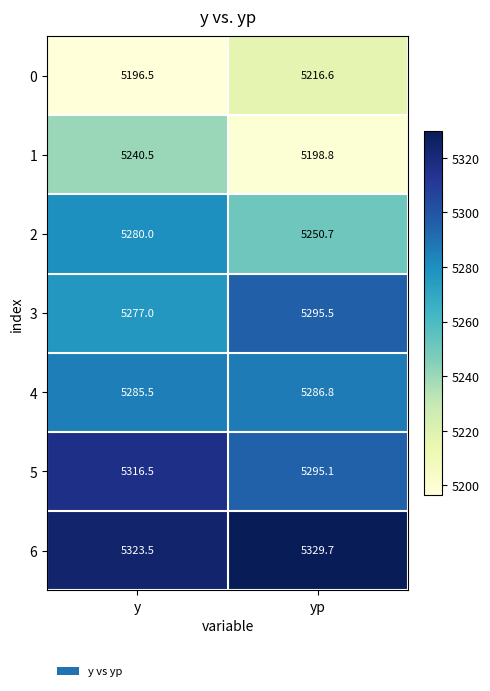

What is the difference between the maximum and minimum values in the 0 series?

20.1